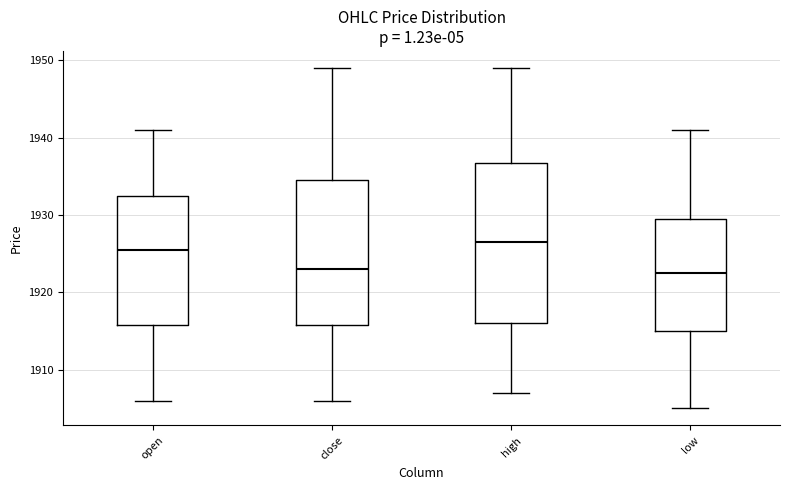

Comparing the boxes themselves (not the whiskers), which one is the tallest?

high